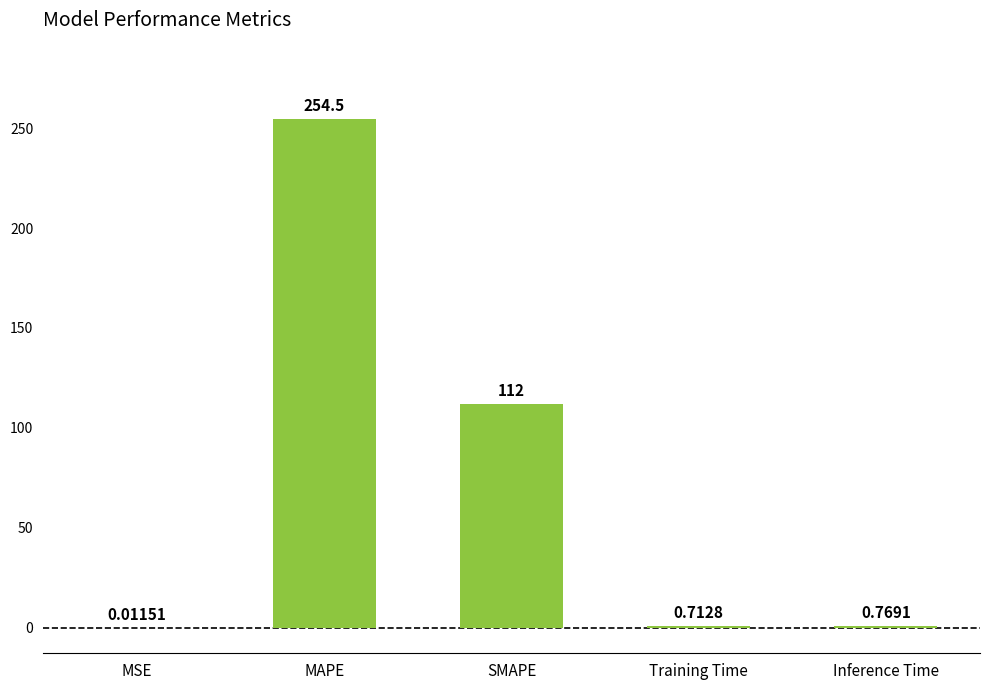

At which label is the value closest to 127?

SMAPE